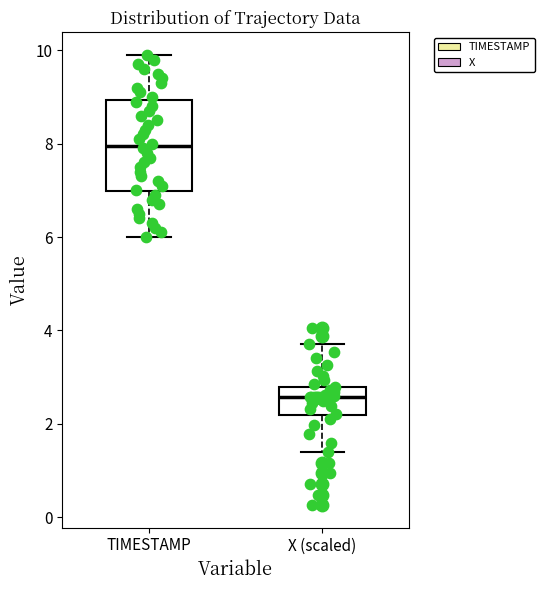

Reading left to right, transcribe this box plot: for each box, give where its median line is, the range the box spans, and where its two whiskers end, as read against the y-axis. The values are not printed on the chart, so give them approximately, as read against the axis.

TIMESTAMP: median 8.0, box 7.0 to 9.0, whiskers 6.0 to 10.0
X (scaled): median 2.6, box 2.2 to 2.8, whiskers 1.4 to 3.8